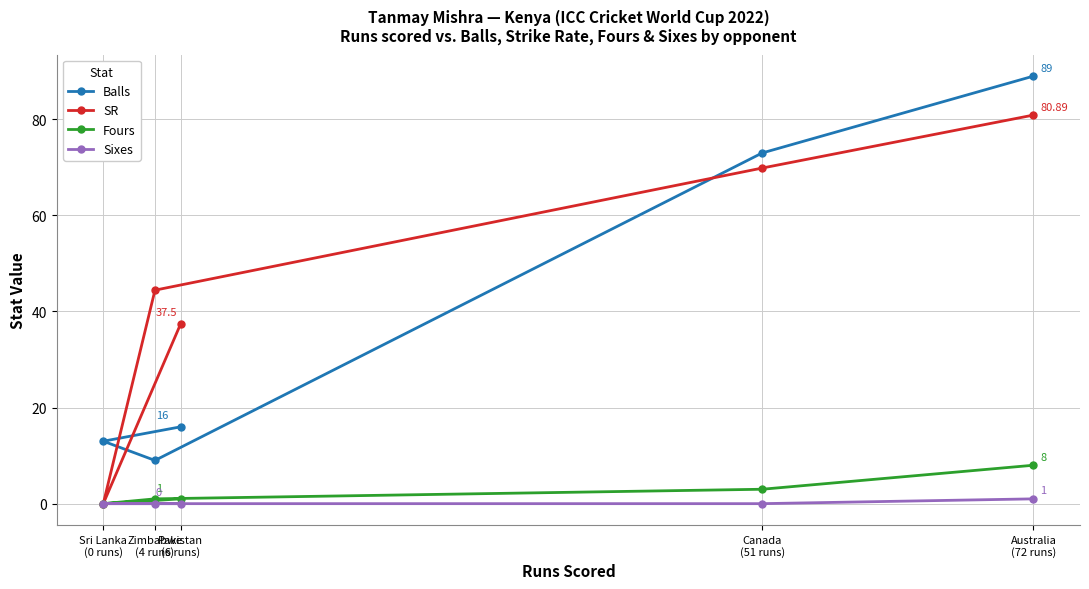

What is the average value of the SR series?

46.5